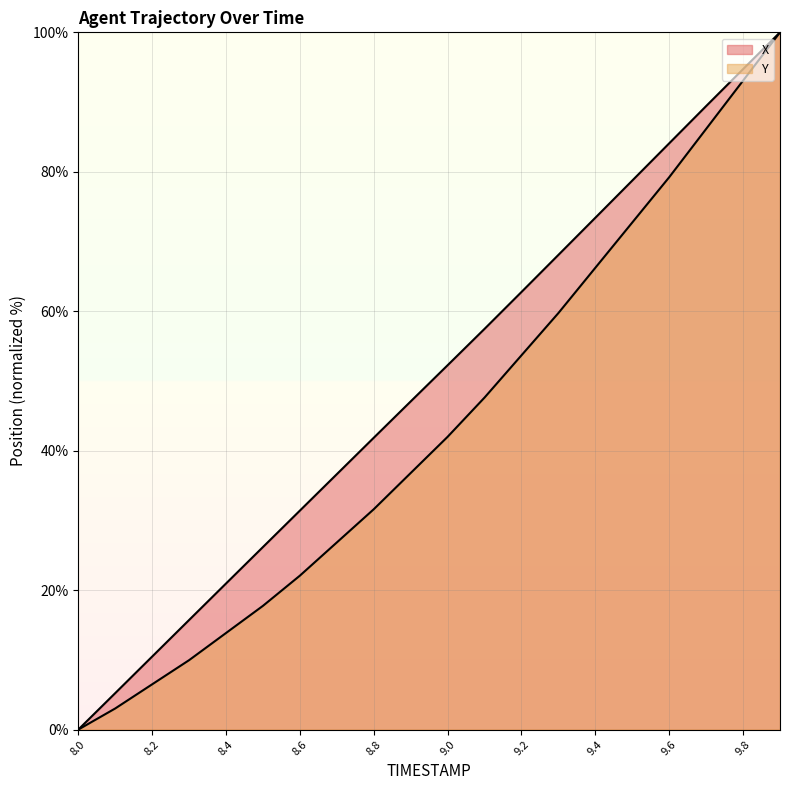

What is the average value of the Y line series?

43.4